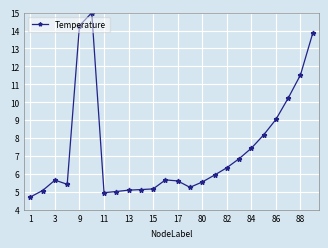

What is the maximum value shown in the chart?

15.0